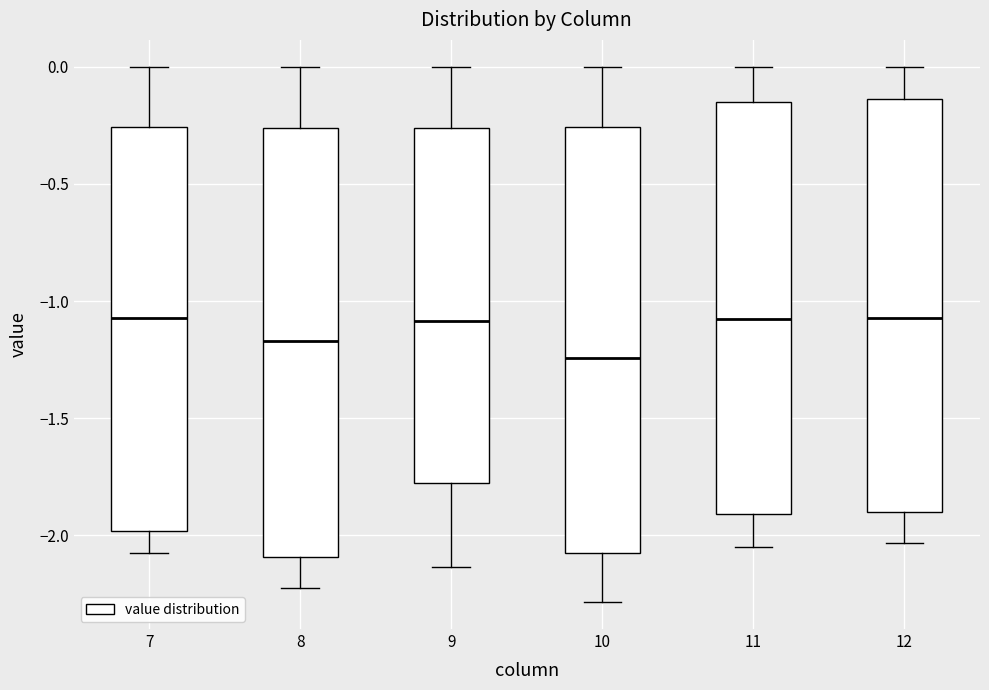

Reading left to right, transcribe this box plot: for each box, give where its median line is, the range the box spans, and where its two whiskers end, as read against the y-axis. The values are not printed on the chart, so give them approximately, as read against the axis.

7: median -1.05, box -2.00 to -0.25, whiskers -2.10 to 0.00
8: median -1.15, box -2.10 to -0.25, whiskers -2.25 to 0.00
9: median -1.10, box -1.80 to -0.25, whiskers -2.15 to 0.00
10: median -1.25, box -2.05 to -0.25, whiskers -2.30 to 0.00
11: median -1.10, box -1.90 to -0.15, whiskers -2.05 to 0.00
12: median -1.05, box -1.90 to -0.15, whiskers -2.05 to 0.00